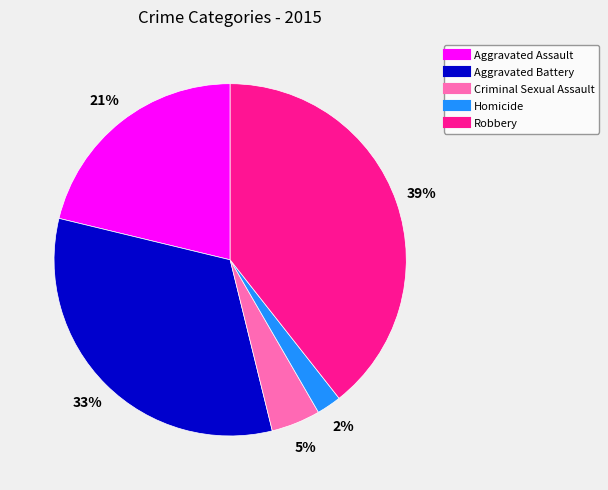

To the nearest percent, what portion does Aggravated Battery represent?

33%